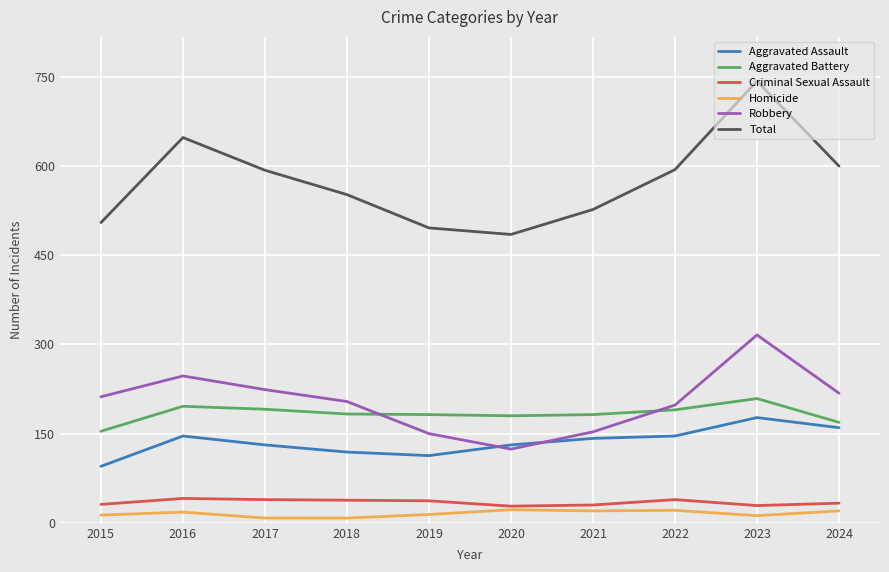

What is the maximum value shown in the chart?

743